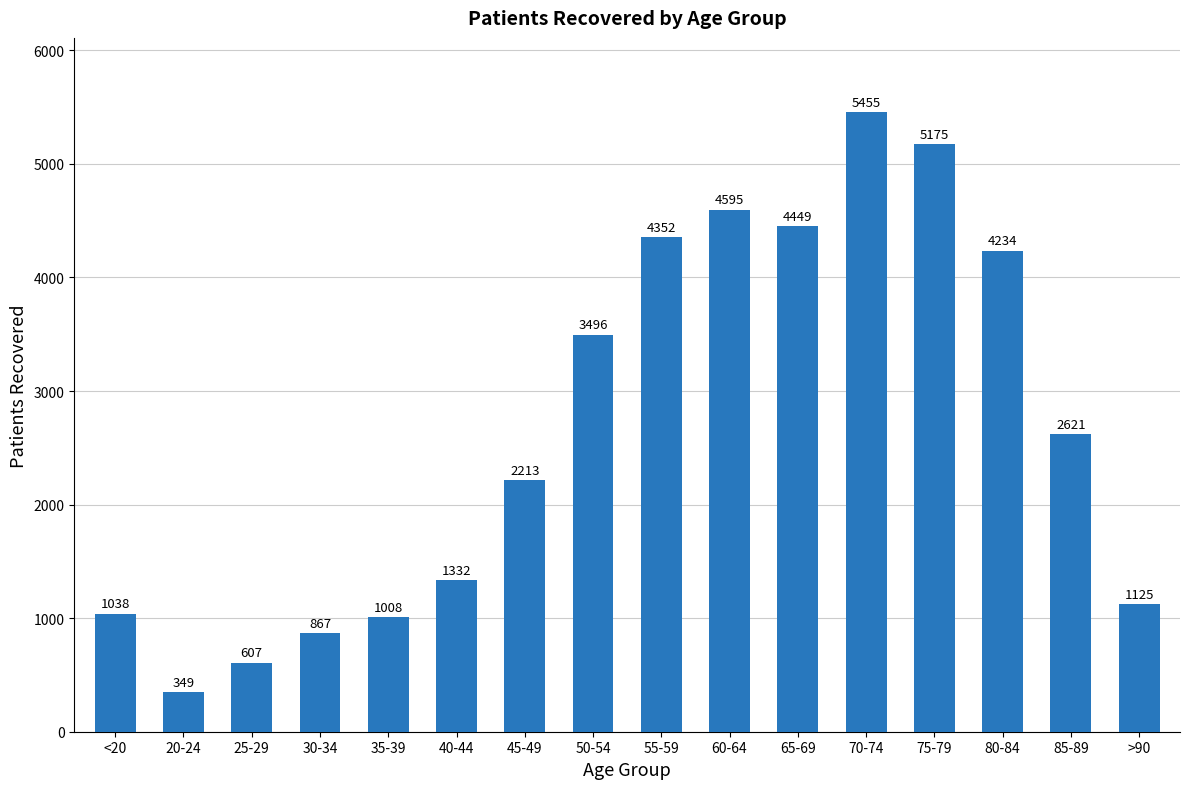

Is it true that the value at 70-74 is 8592?

False